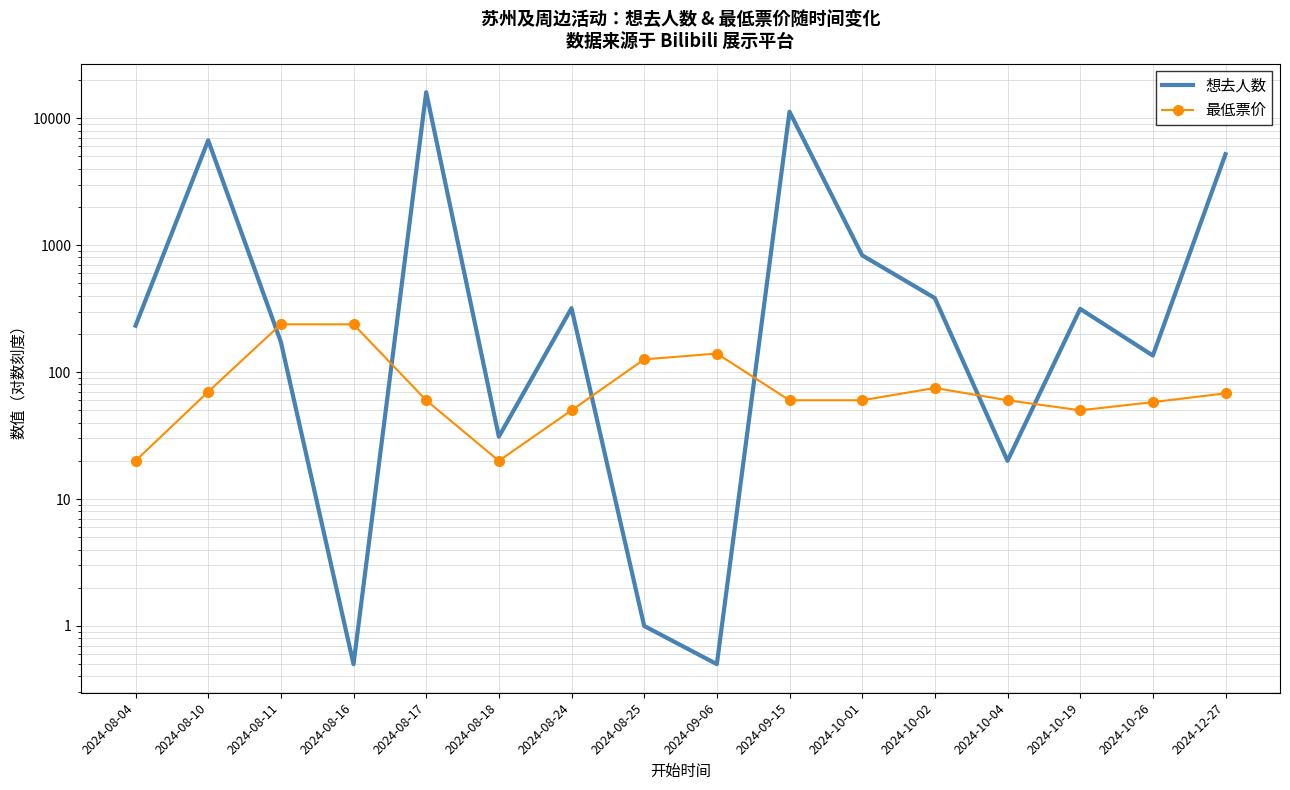

Count the number of data series in this chart.

2